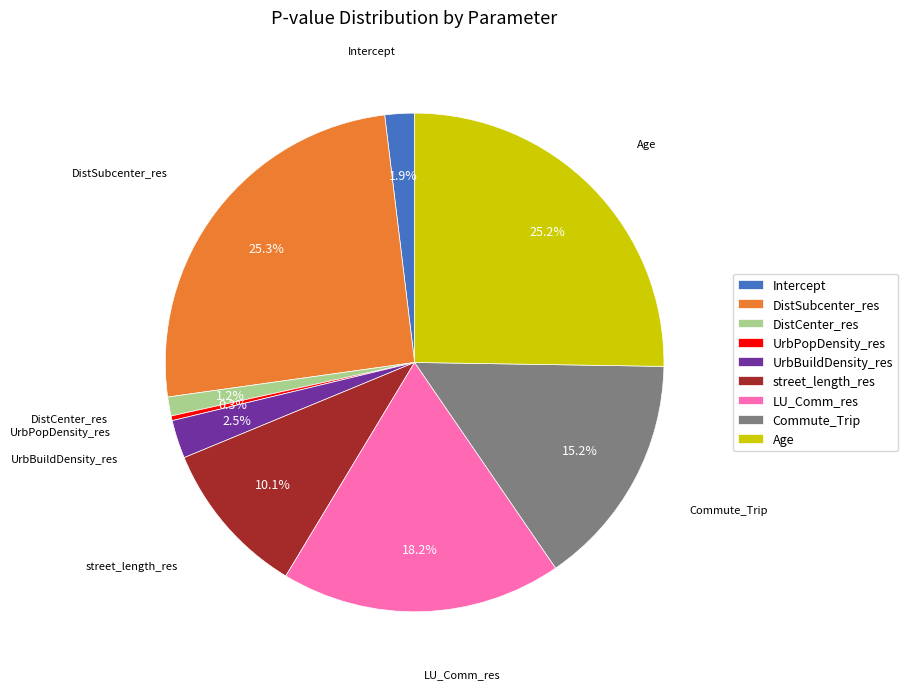

Does Age represent more than half of the total?

No